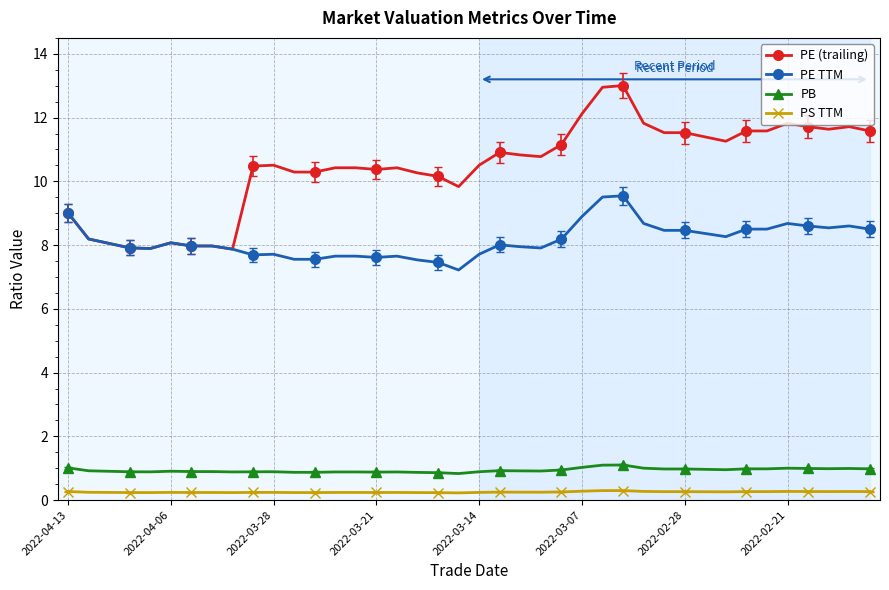

What is the value of the PE TTM point at the 37th from the left?

8.6